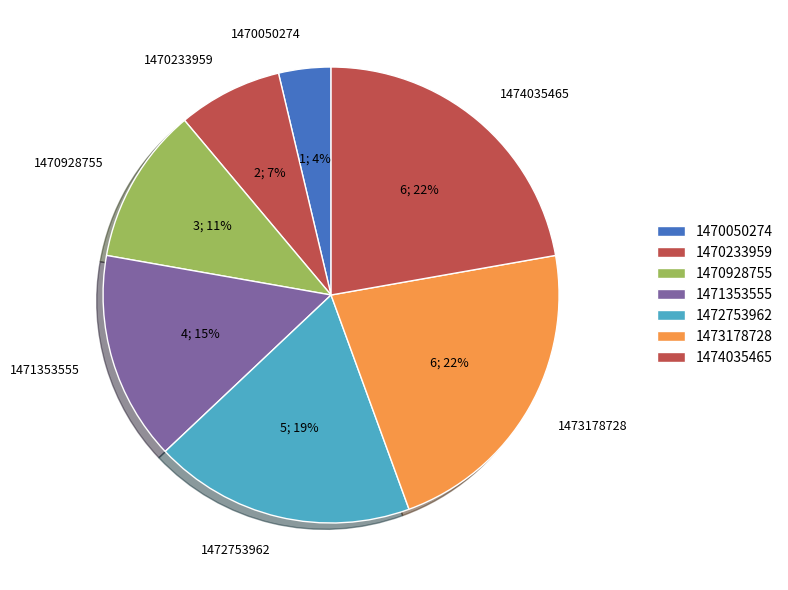

Is the sum of 1470928755 and 1471353555 greater than half?

No